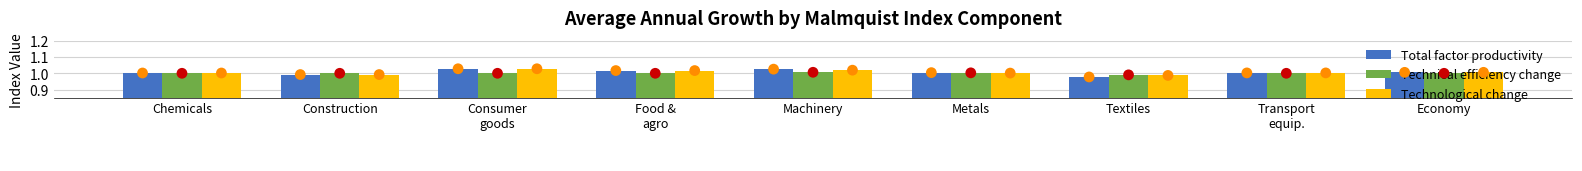

Which series contains the highest Y value?

Technological change